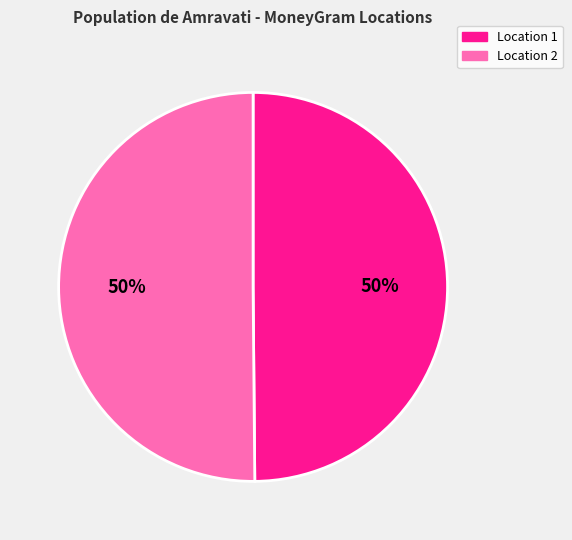

Approximately how many times larger is the value at Location 1 compared to Location 2?

1.0